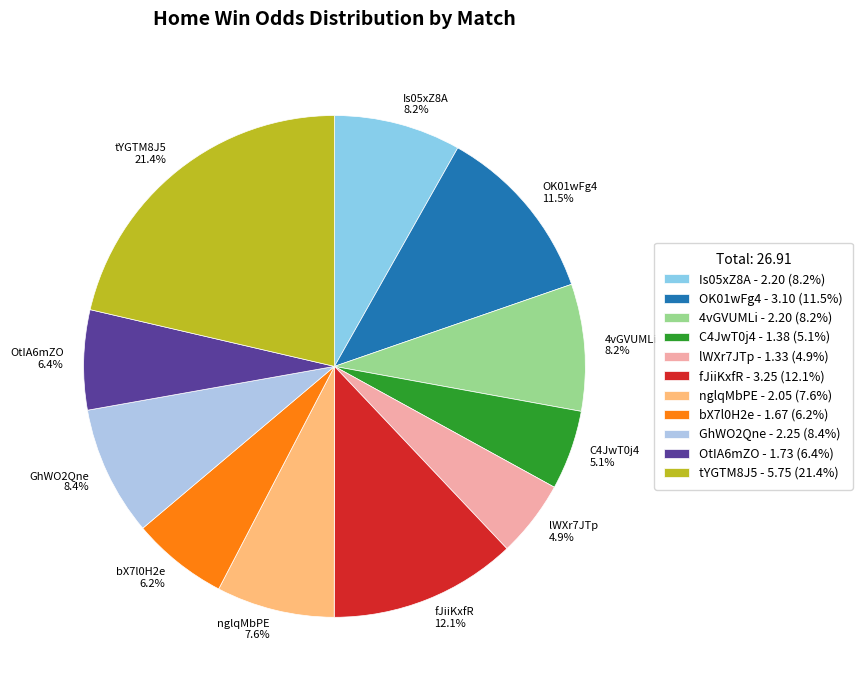

True or false: Is05xZ8A accounts for 17% of the total.

False